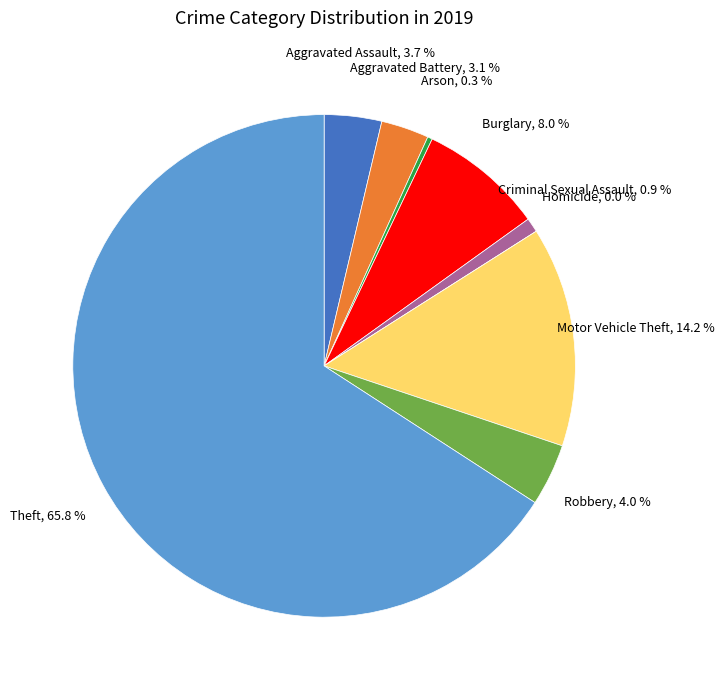

Which category accounts for the majority?

Theft